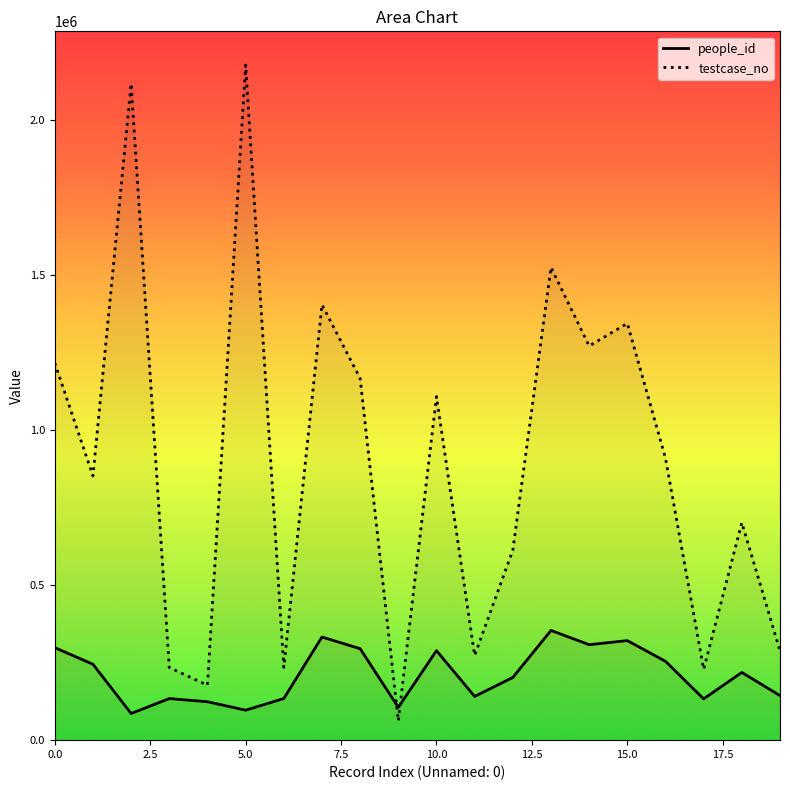

Which series has the largest range (max minus min)?

testcase_no